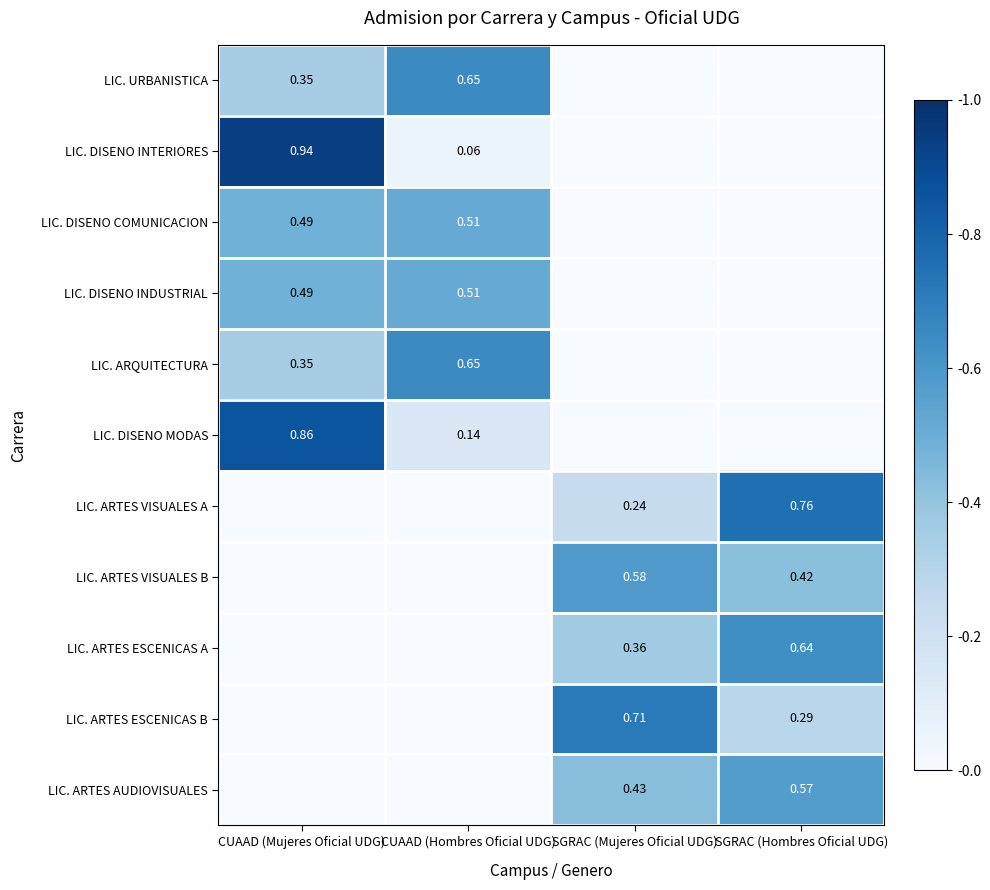

How many values in the LIC. ARTES ESCENICAS B series exceed 0?

2